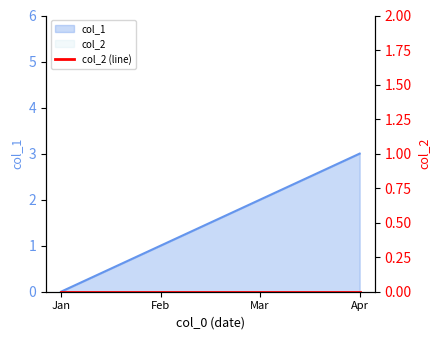

What is the maximum value shown in the chart?

3